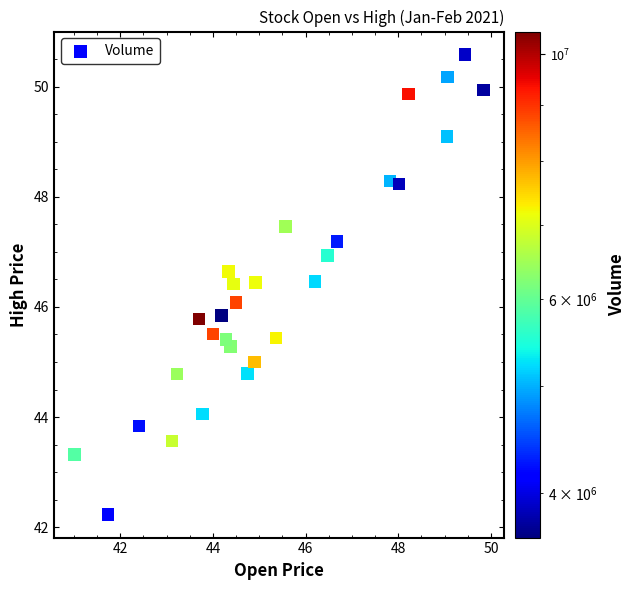

What is the range of Y values (max minus min)?

8.4